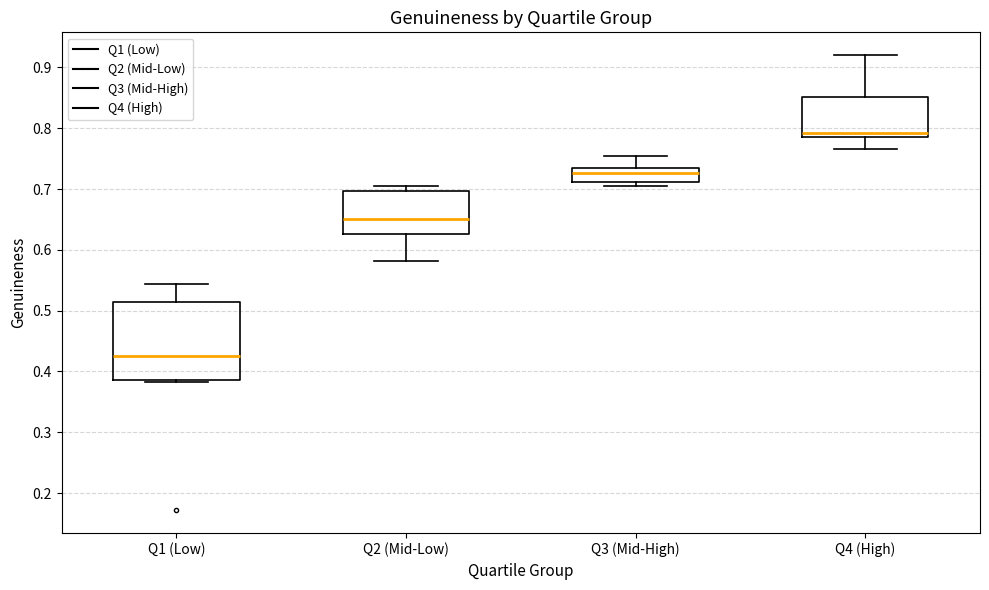

Where does the lower whisker of the box for Q2 (Mid-Low) end on the y-axis? The values are not printed on the chart, so give them approximately, as read against the axis.

0.58